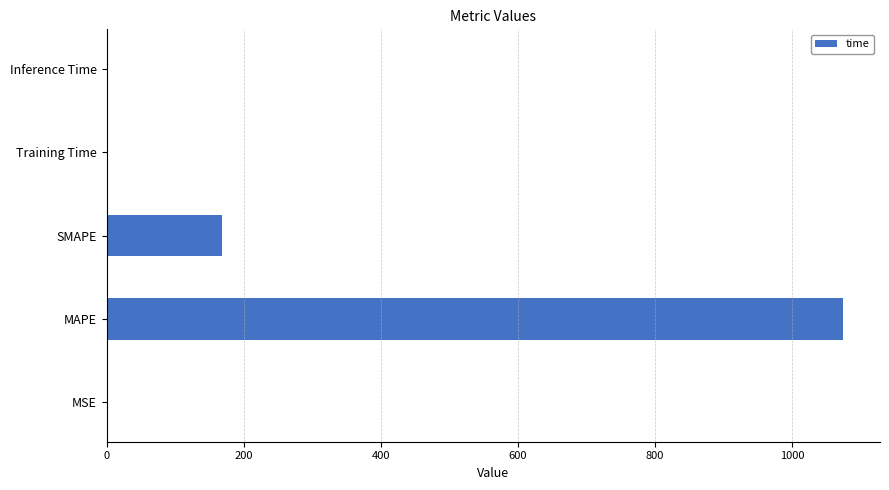

Which label corresponds to the largest value in the chart?

MAPE